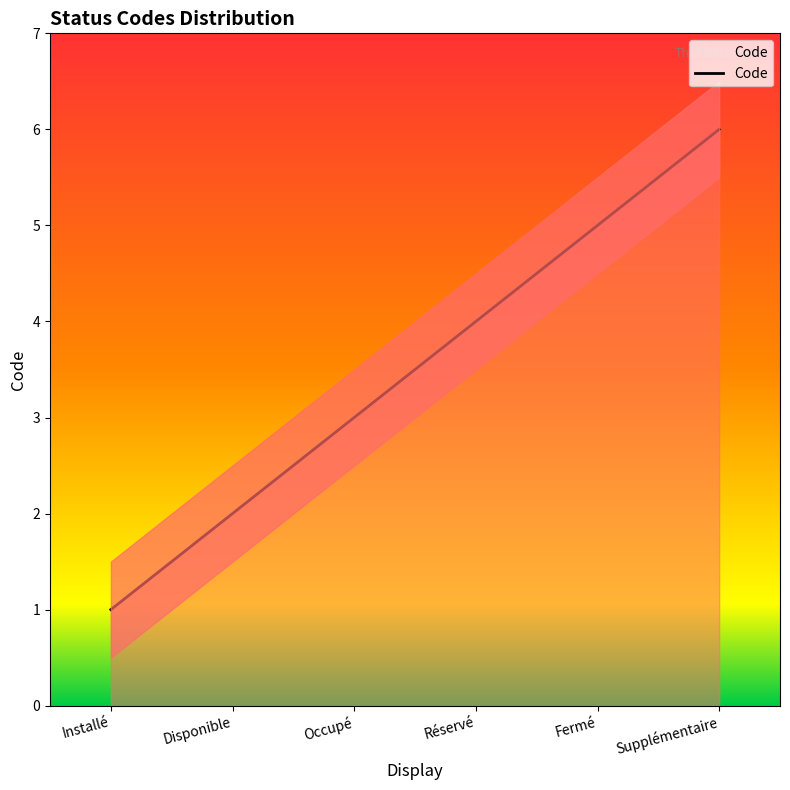

Which has a higher value, Supplémentaire or Réservé?

Supplémentaire